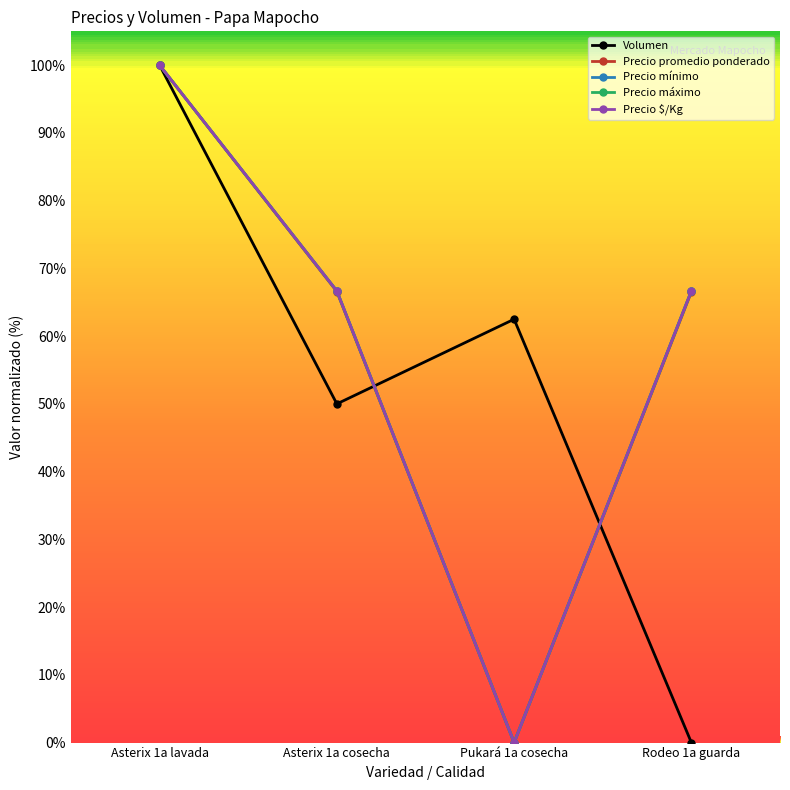

Does the chart have visible grid lines?

No